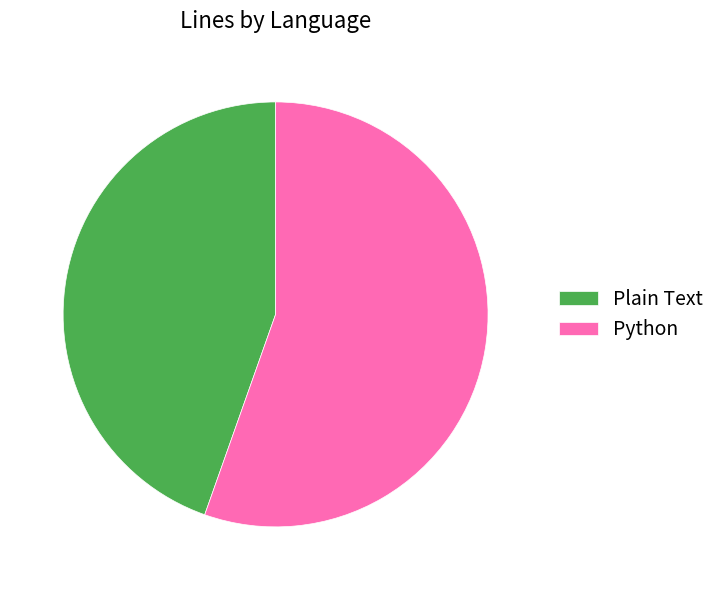

True or false: Plain Text accounts for 45% of the total.

True